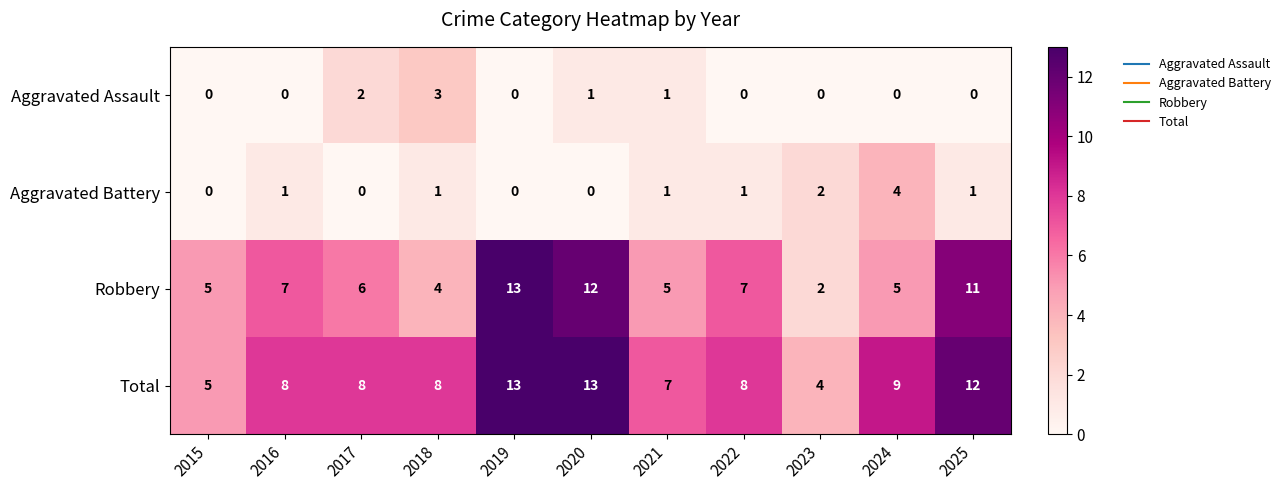

What is the difference between the maximum and minimum values in the Robbery series?

11